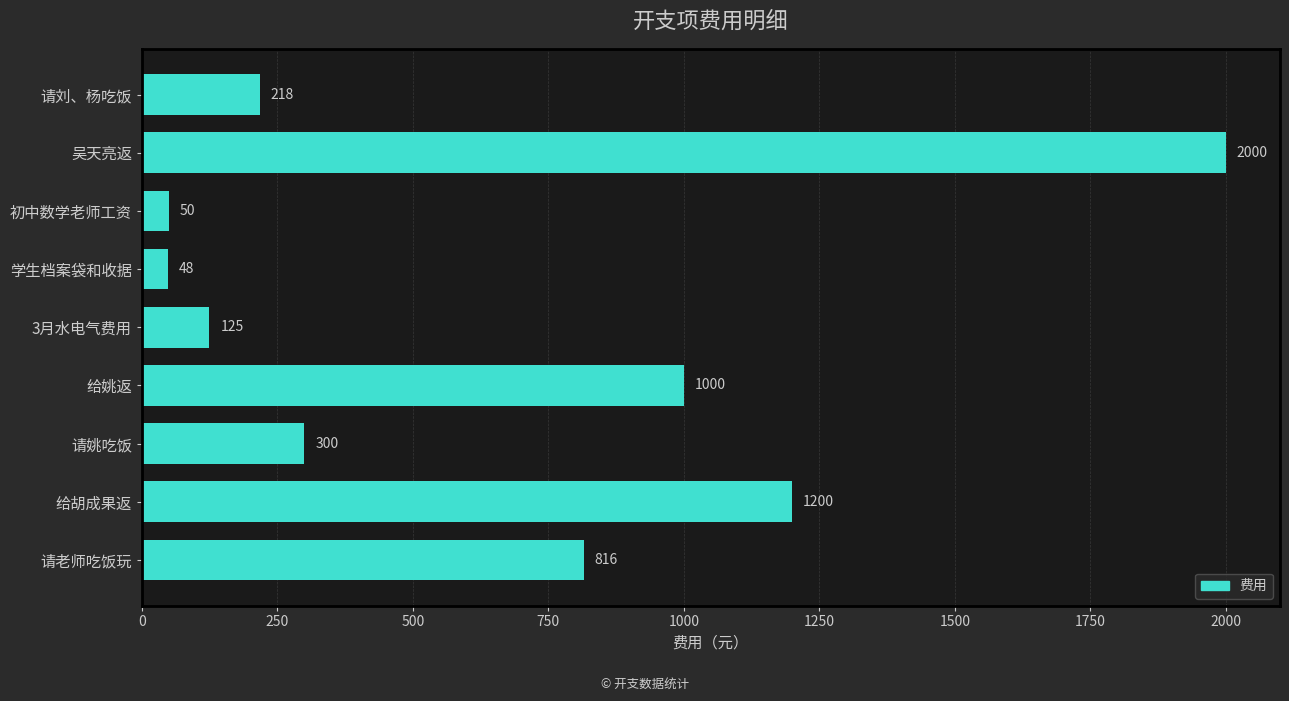

Is it true that the value at 吴天亮返 is 1173?

False